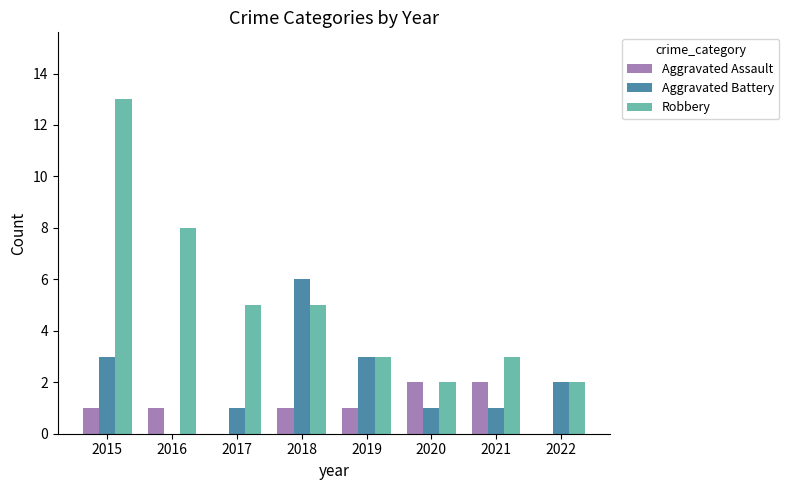

How many Aggravated Assault values are between 1 and 2?

6